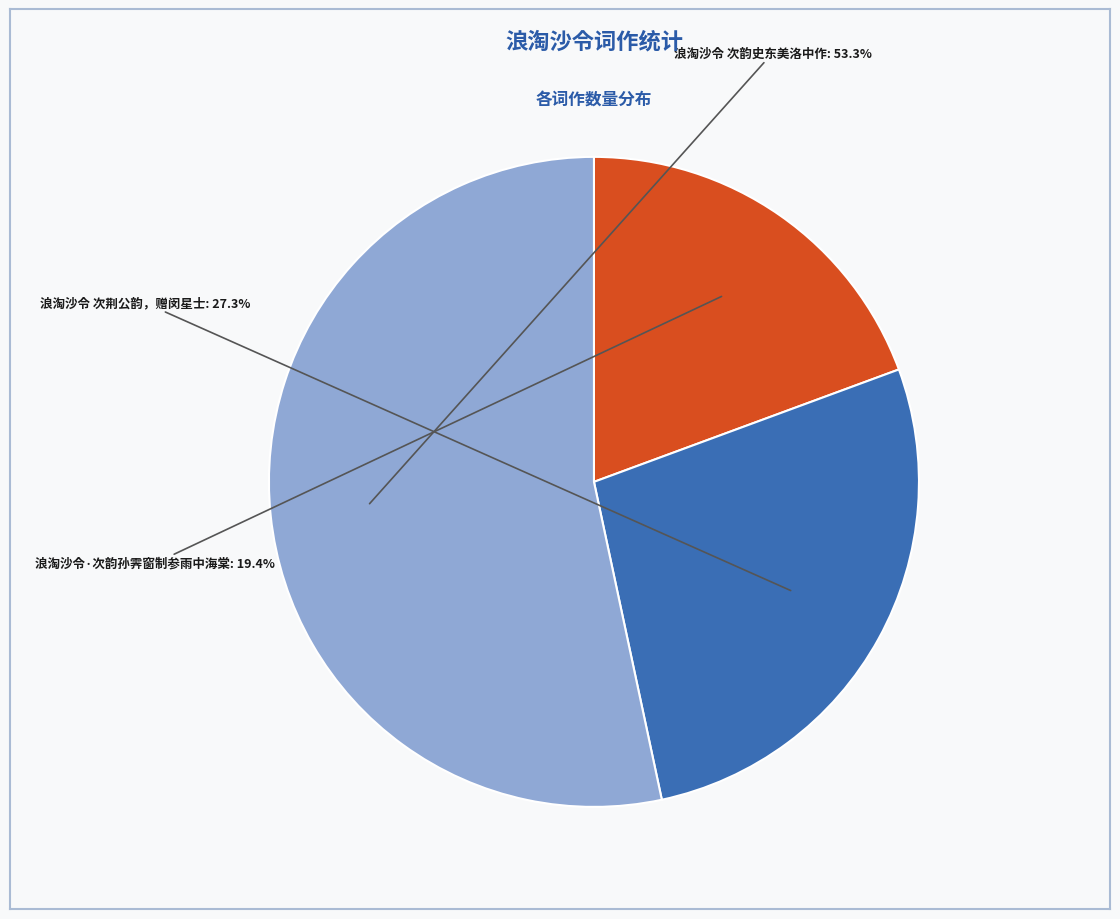

What portion of the pie excludes 浪淘沙令 次荆公韵，赠闵星士?

72.7%